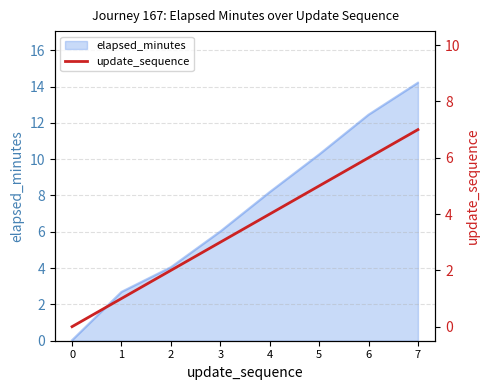

Count the values in the range 2 to 6.

5